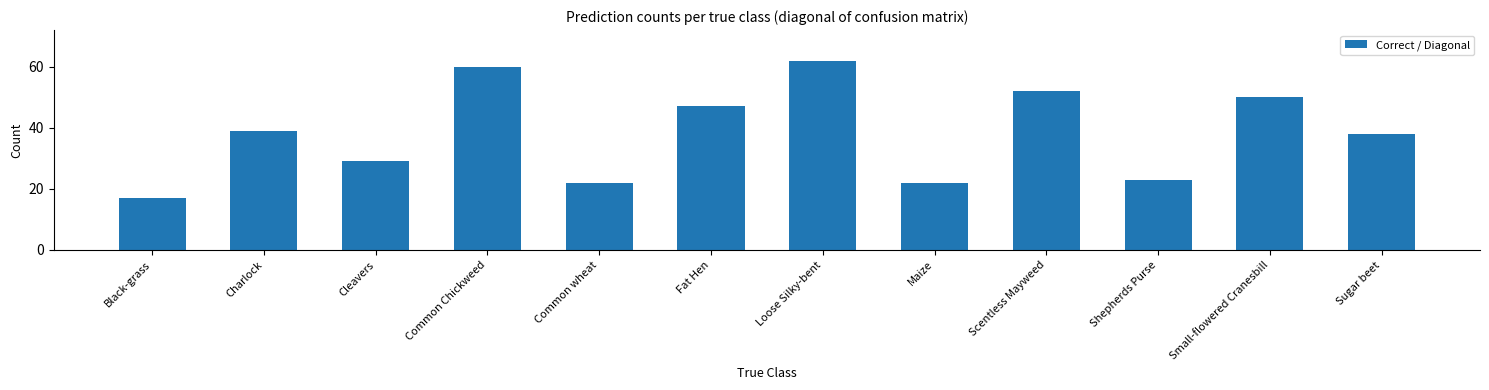

What is the average value?

38